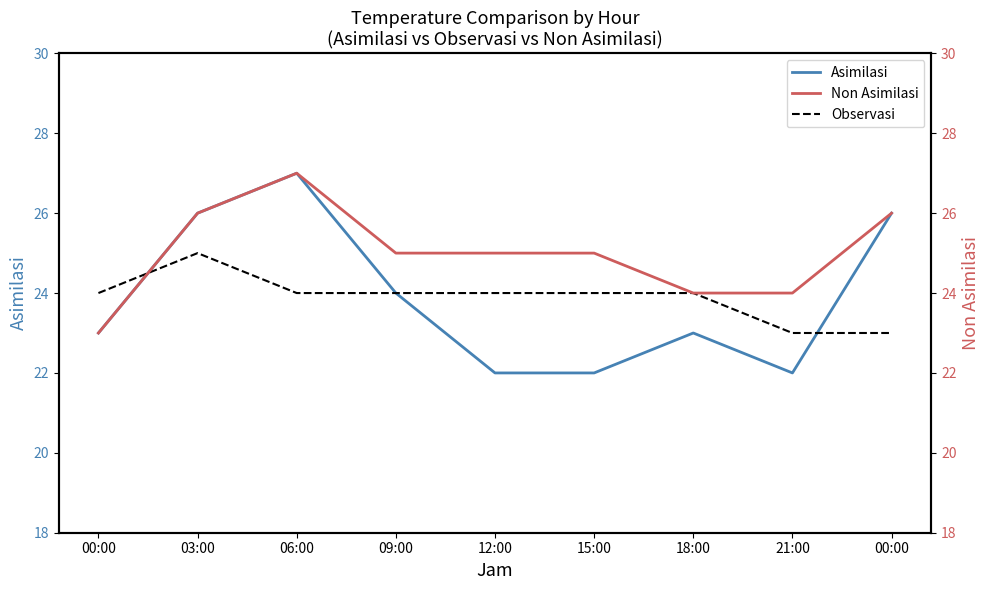

What is the difference between the Asimilasi values at 15:00 and 18:00?

1